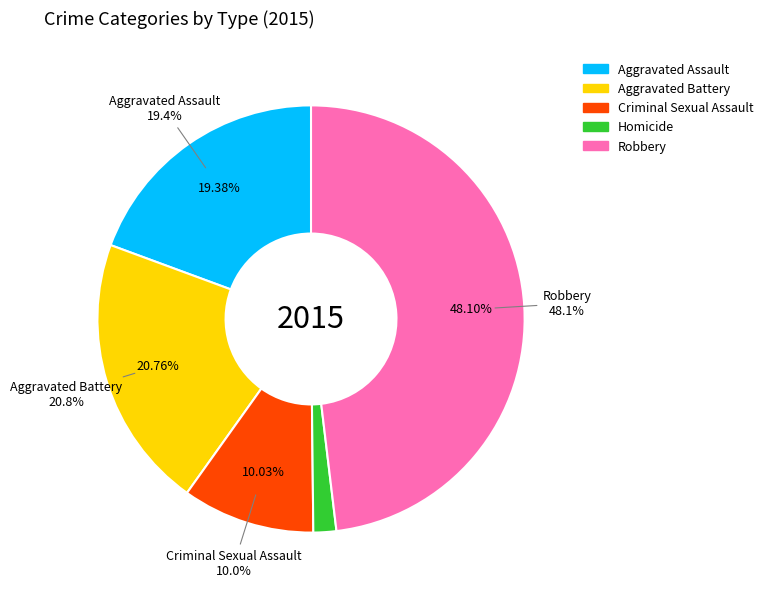

Approximately how many times larger is the value at Aggravated Battery compared to Homicide?

12.0